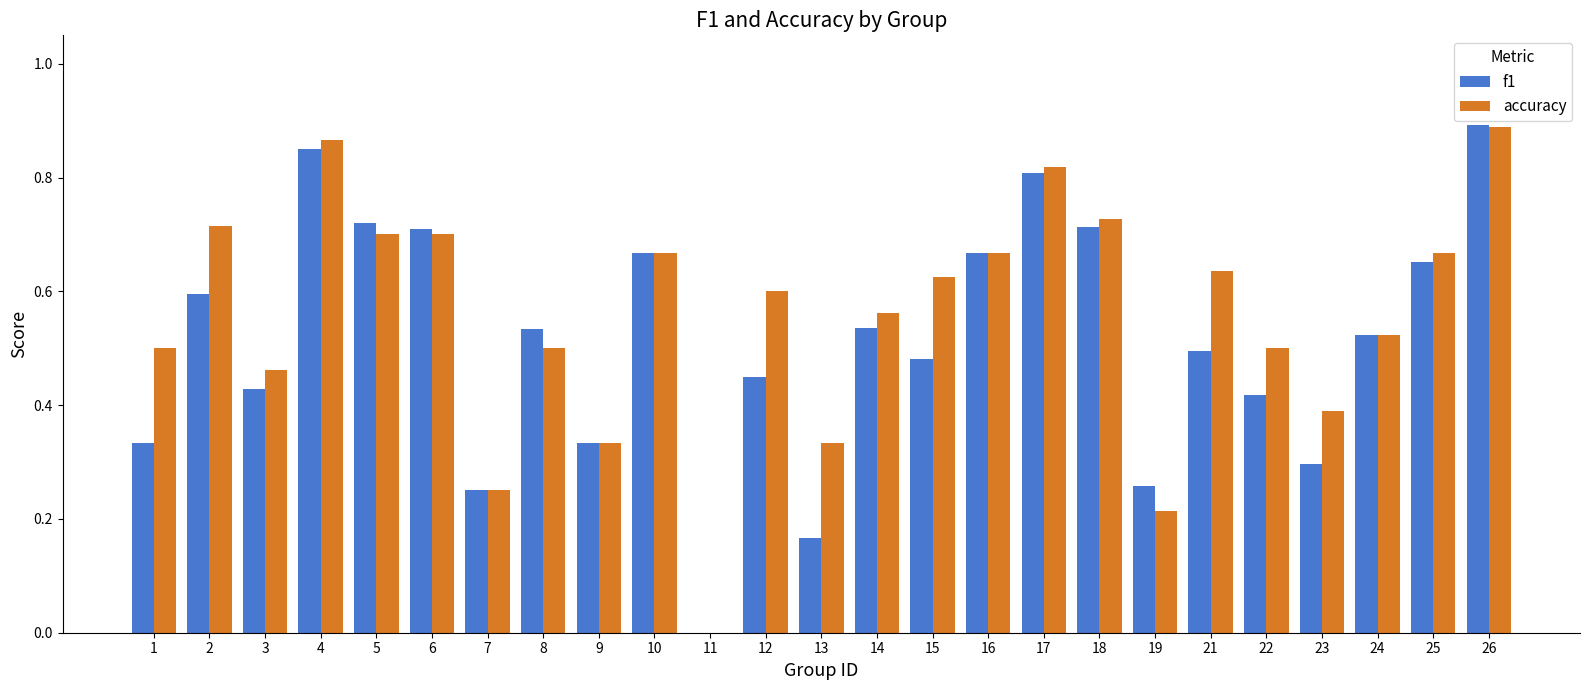

How many accuracy values are between 0 and 1?

25